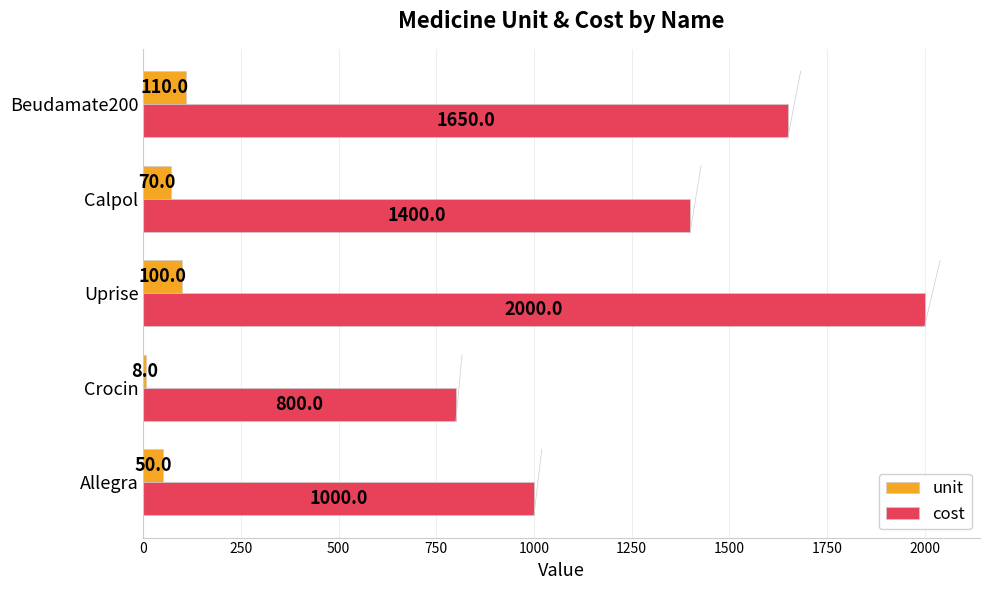

What is the maximum value for unit?

110